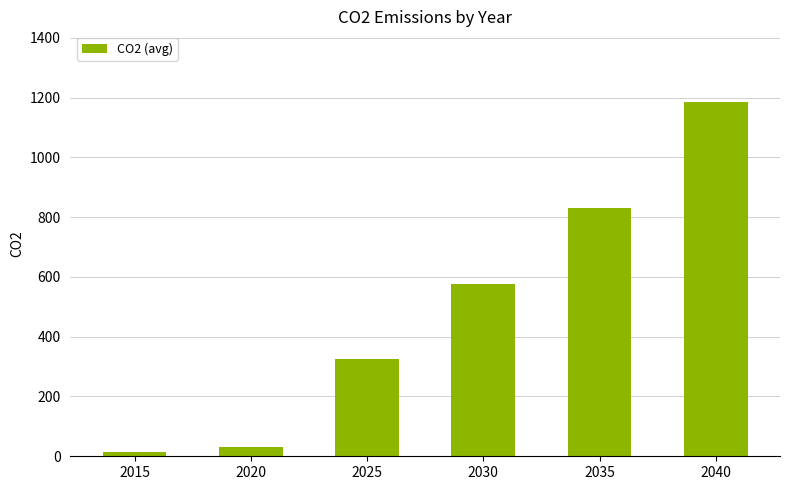

What is the ratio of the value at 2030 to the value at 2035?

0.7